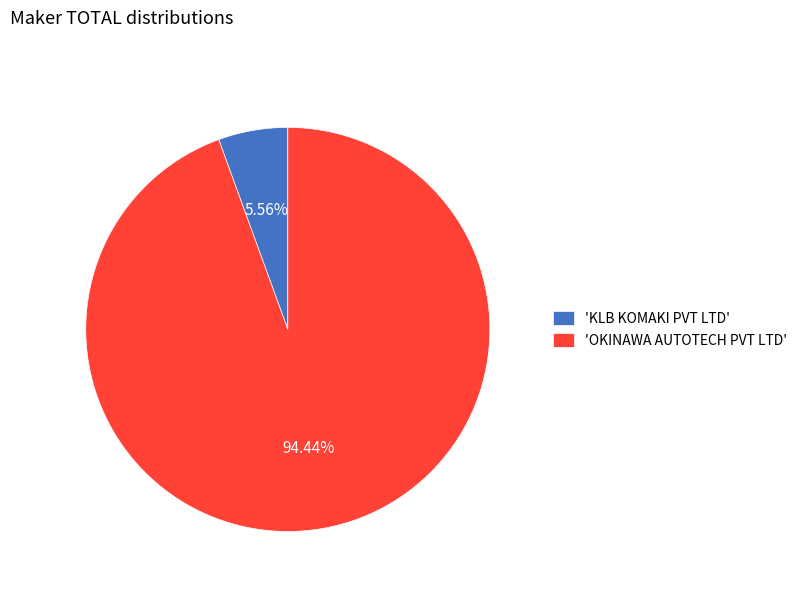

Is the sum of 'KLB KOMAKI PVT LTD' and 'OKINAWA AUTOTECH PVT LTD' greater than half?

Yes